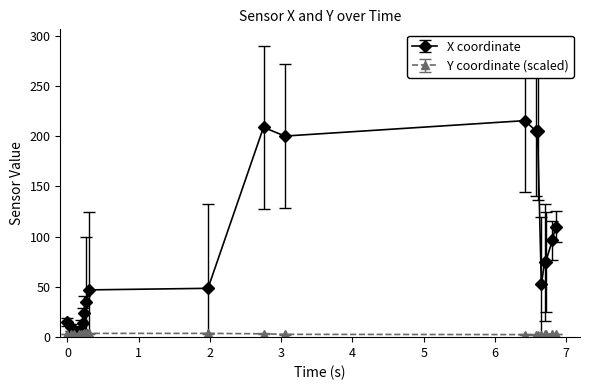

What is the greatest value displayed?

215.5